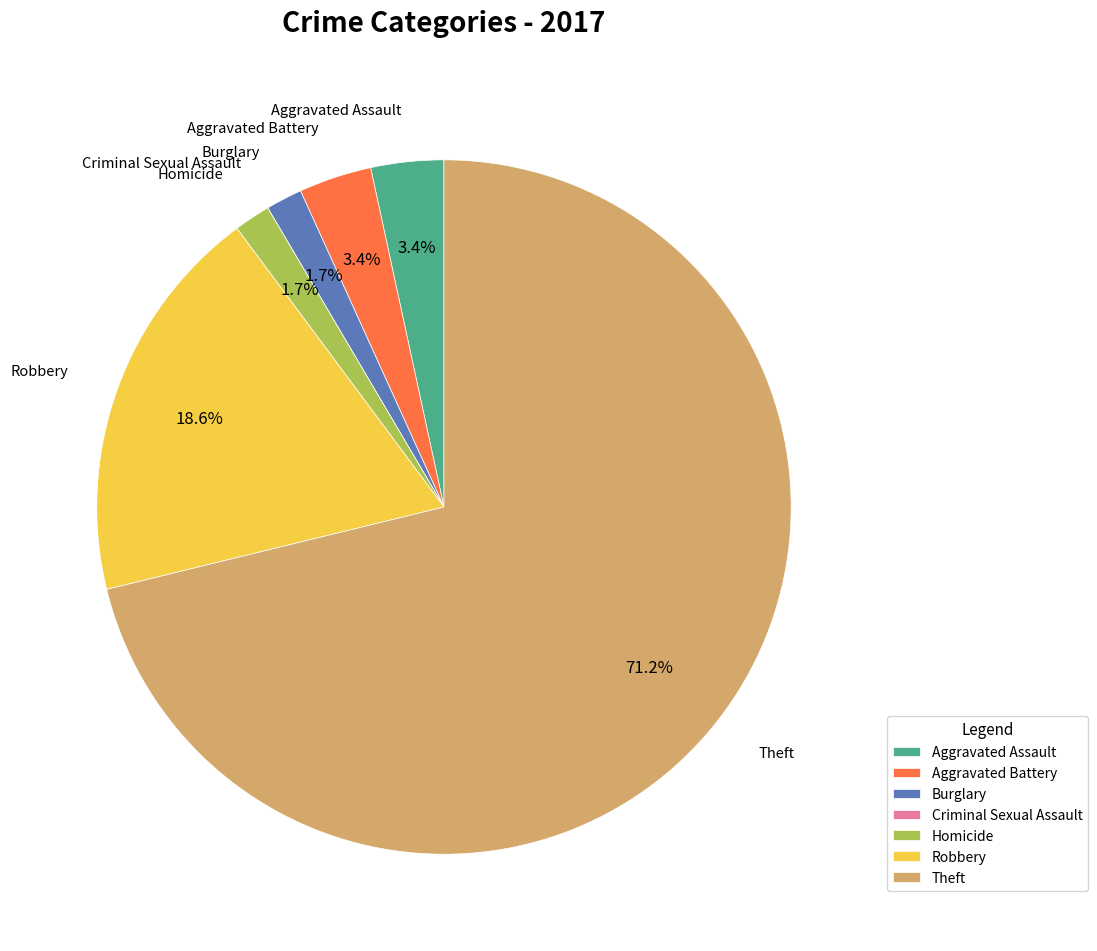

Which category has the biggest portion of the pie?

Theft